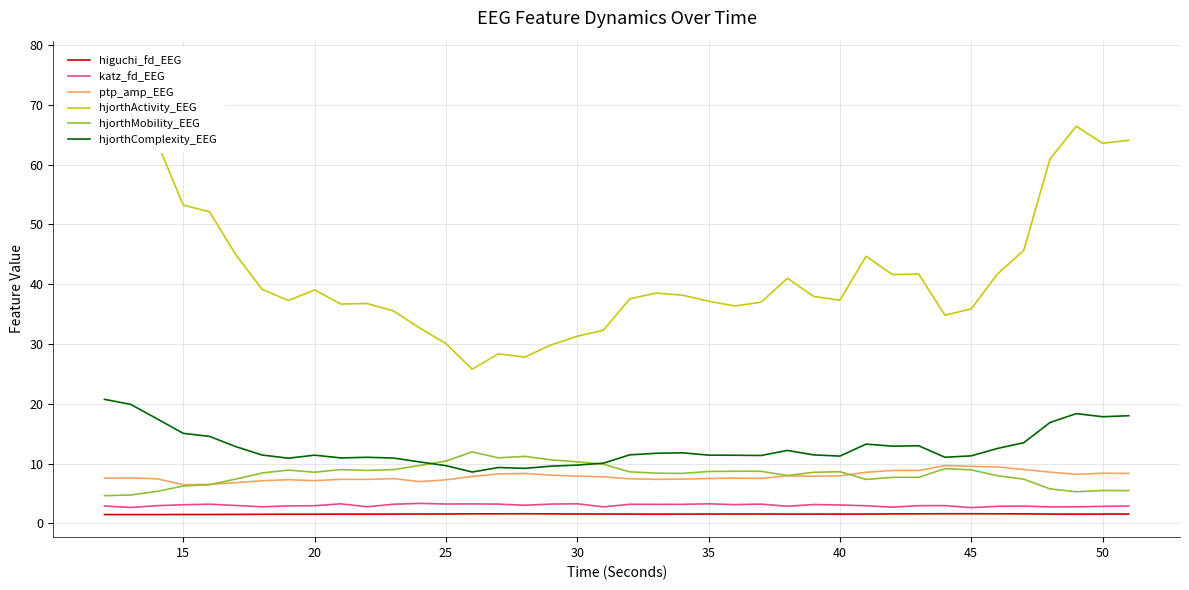

What are all the series names shown in the legend?

higuchi_fd_EEG, katz_fd_EEG, ptp_amp_EEG, hjorthActivity_EEG, hjorthMobility_EEG, hjorthComplexity_EEG